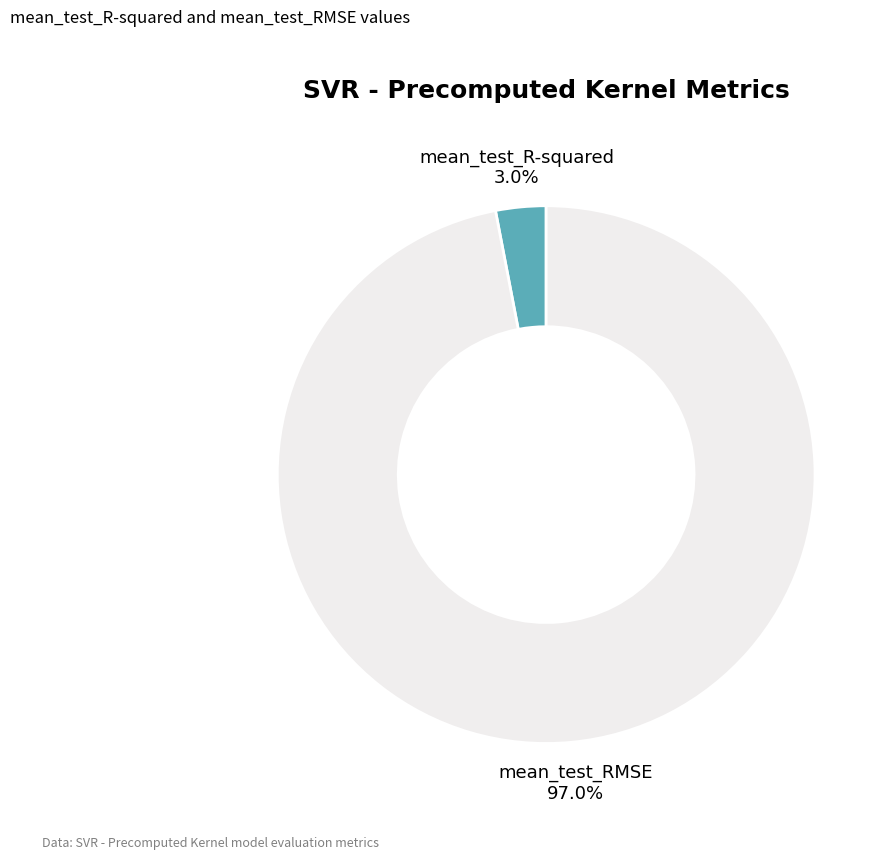

Rank the categories by value from lowest to highest.

mean_test_R-squared, mean_test_RMSE